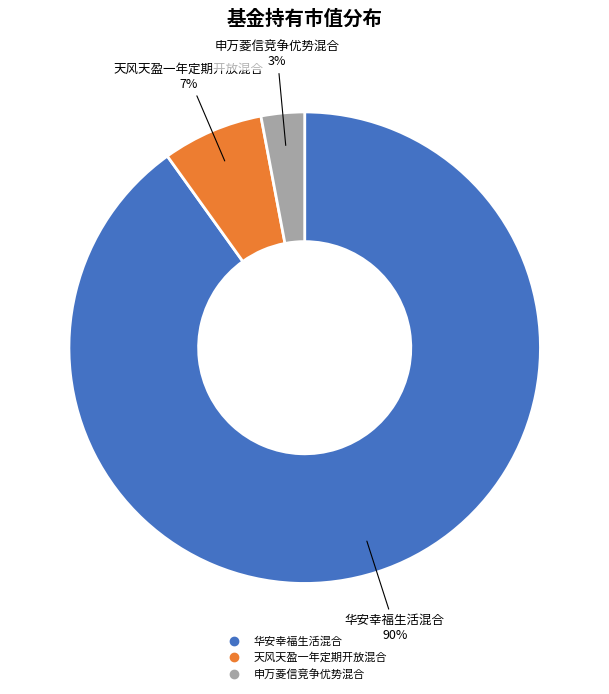

What percentage is the 申万菱信竞争优势混合 slice, to the nearest percent?

3%